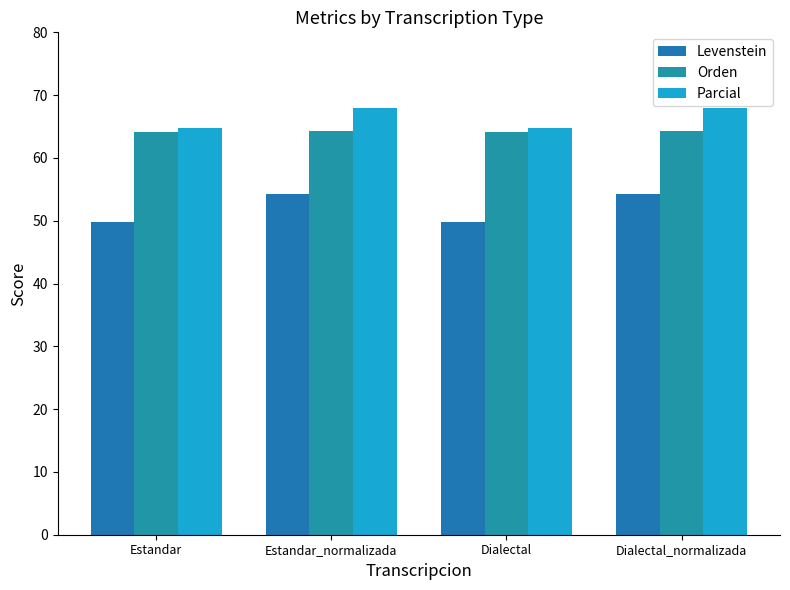

Read the Levenstein value at Estandar.

49.8